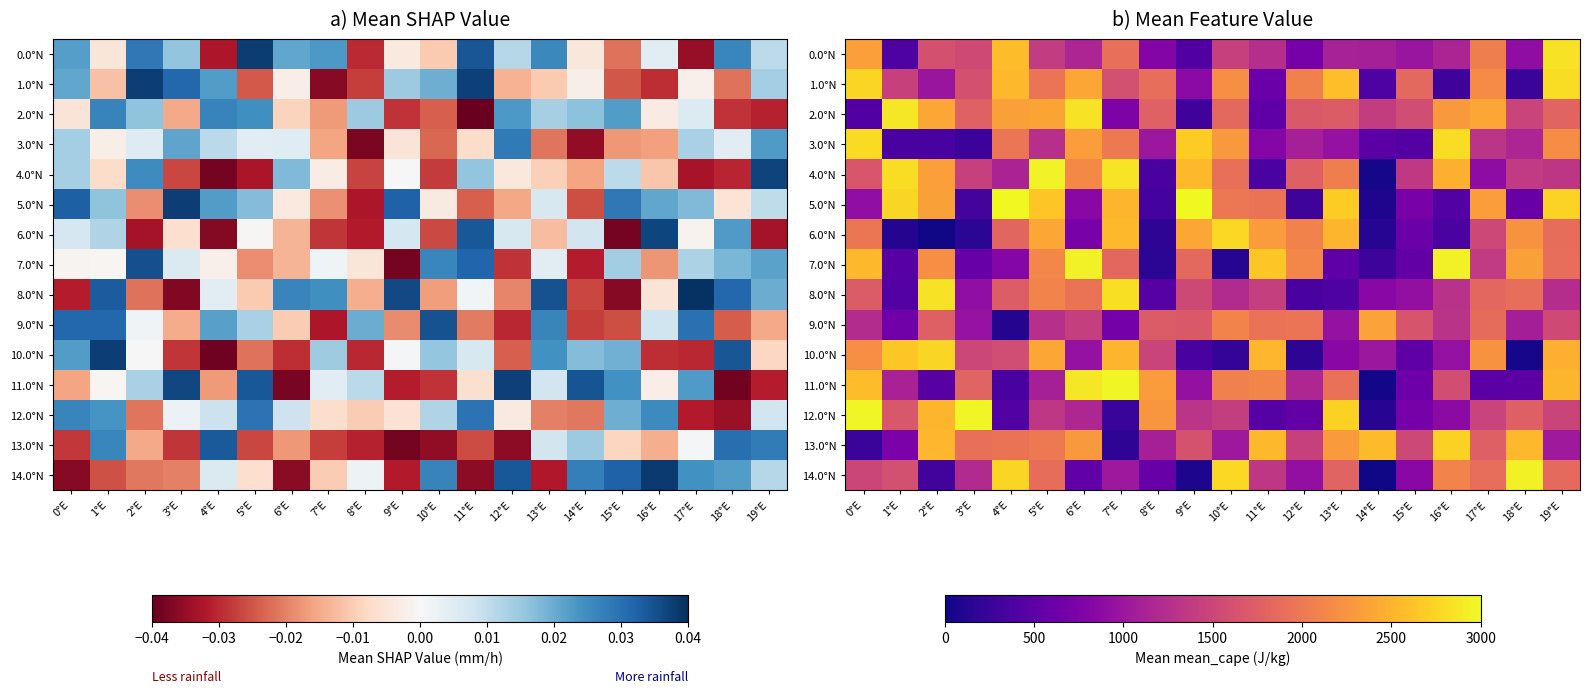

What is the spread (max minus min) of values at 12°E?

1962.0